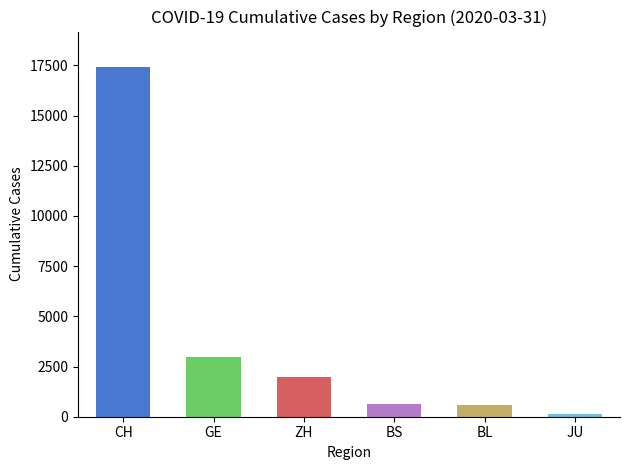

What is the change in value from ZH to JU?

-1814